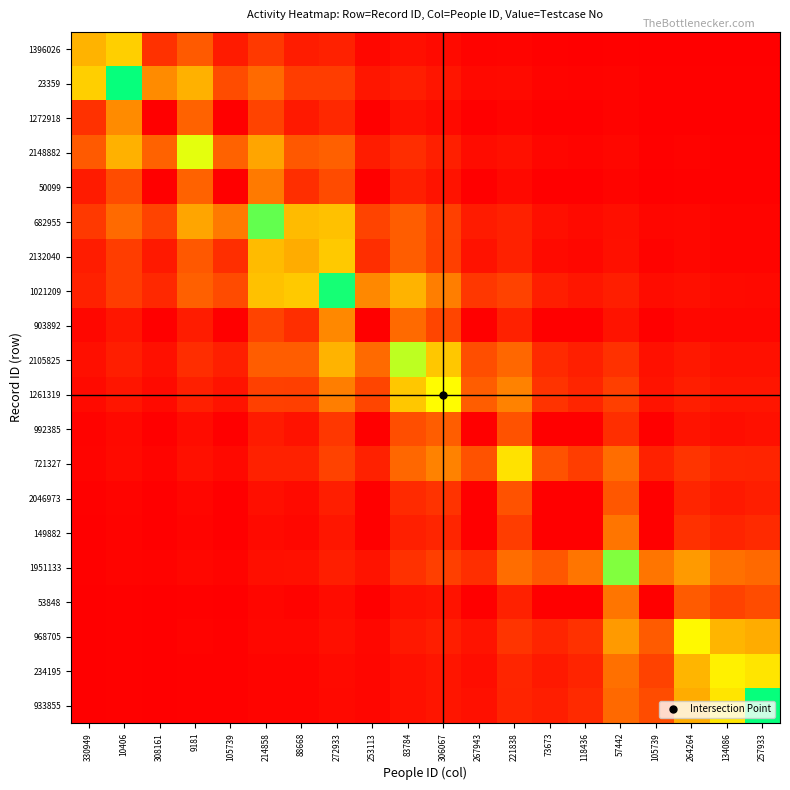

Which series has the largest total across all categories?

1021209